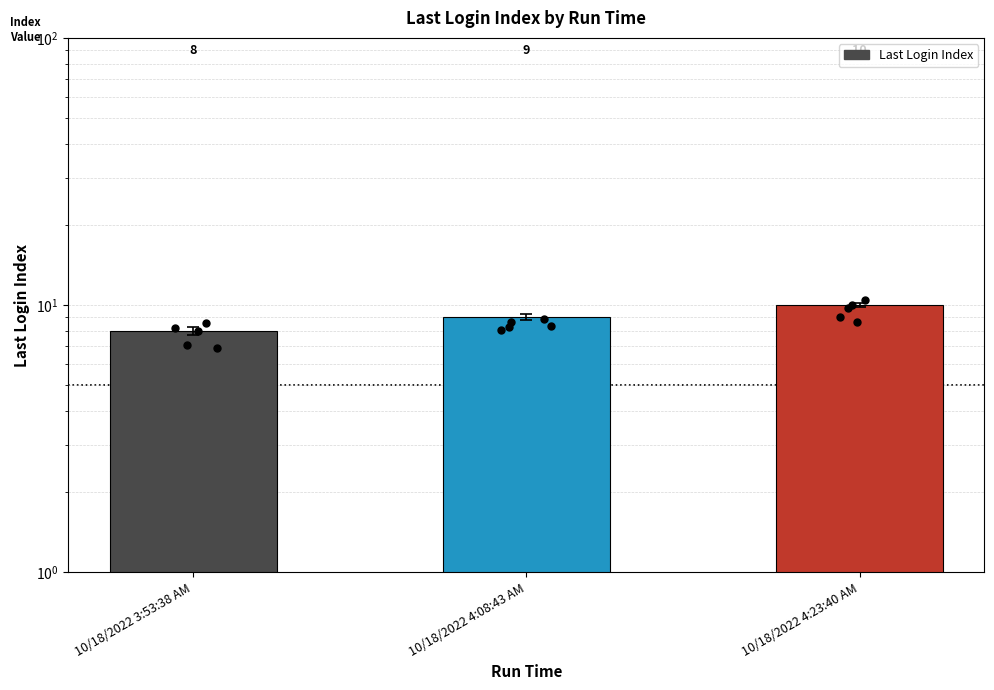

Approximately how many times larger is the value at 10/18/2022 4:23:40 AM compared to 10/18/2022 4:08:43 AM?

1.1